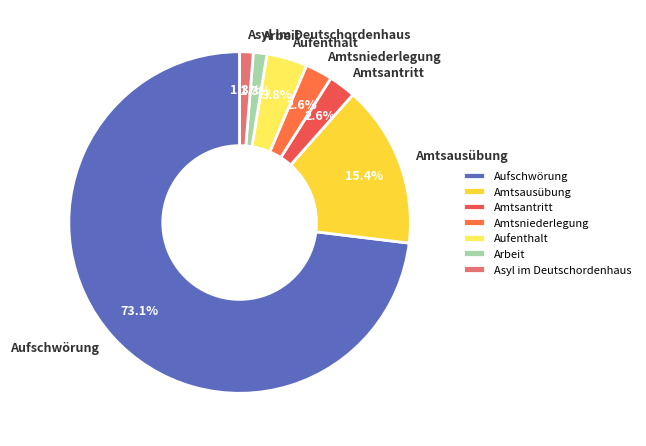

What percentage is the Aufenthalt slice, to the nearest percent?

4%